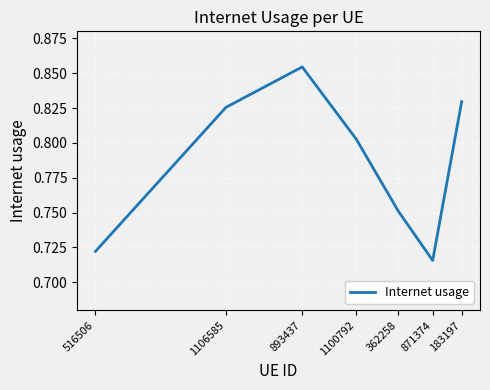

How many values are between 0 and 1?

7